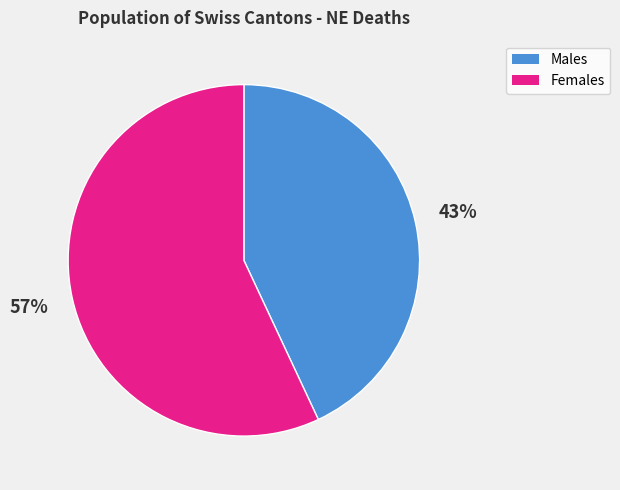

How many slices are in this pie chart?

2